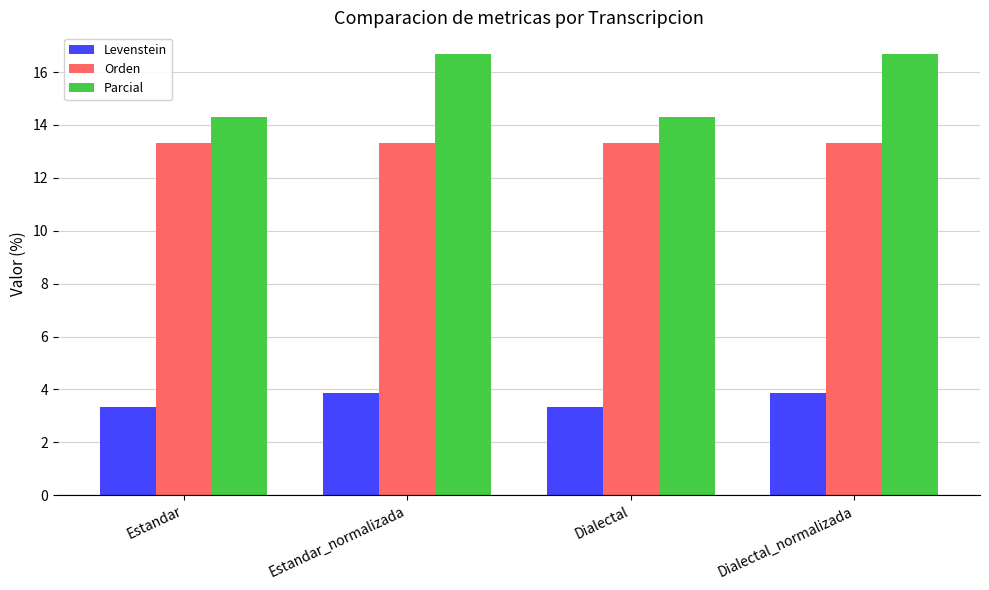

Are the bars grouped side by side (vs. stacked)?

Yes